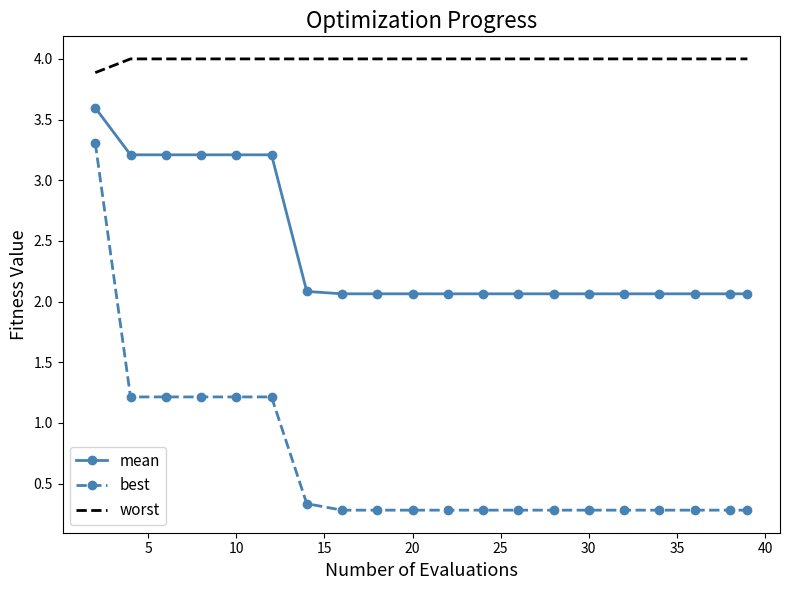

Which series has the widest spread of values?

best